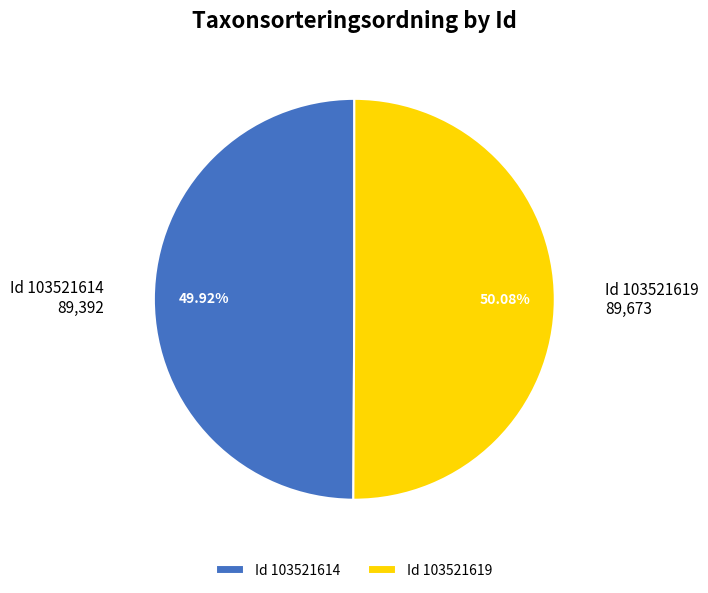

How many slices are in this pie chart?

2